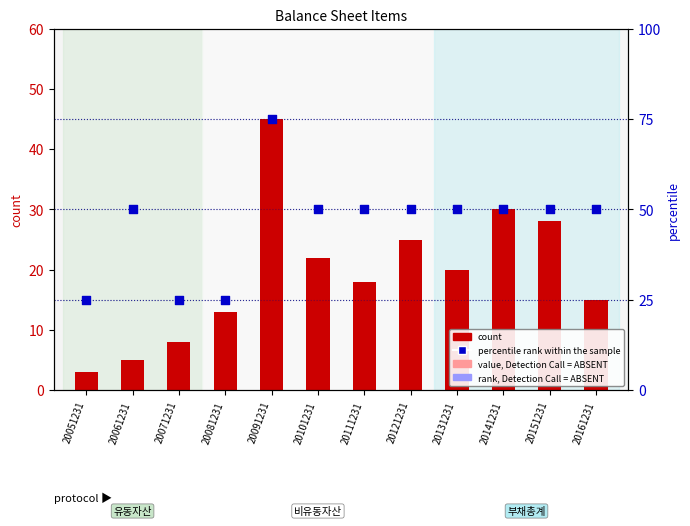

What is the total value across all series at 20121231?

75